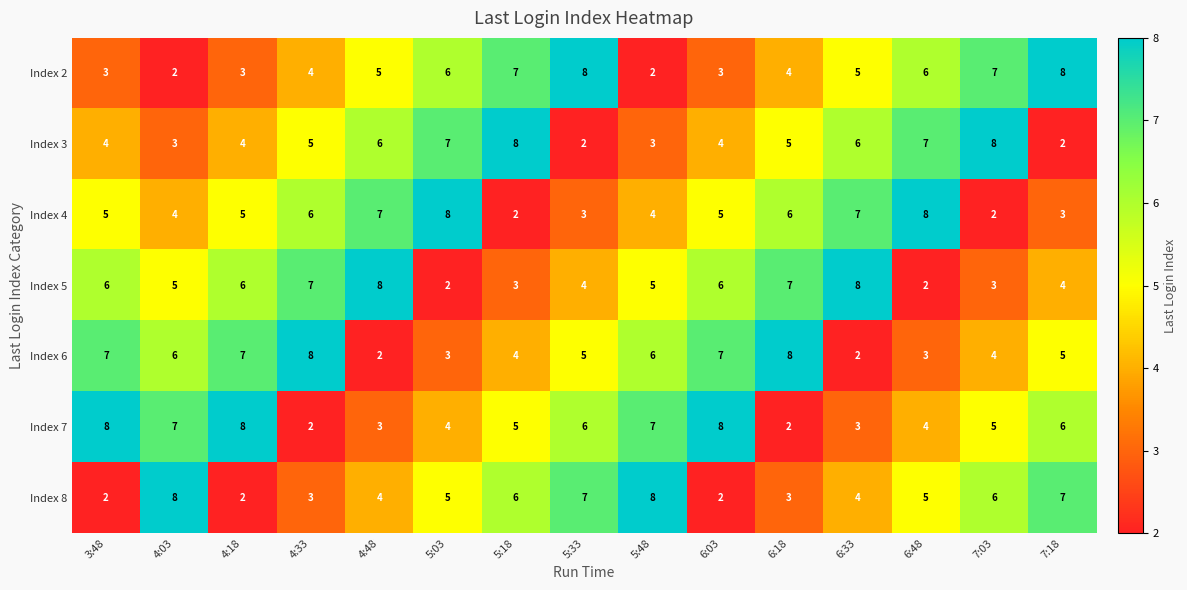

Count the number of categories in the chart.

15